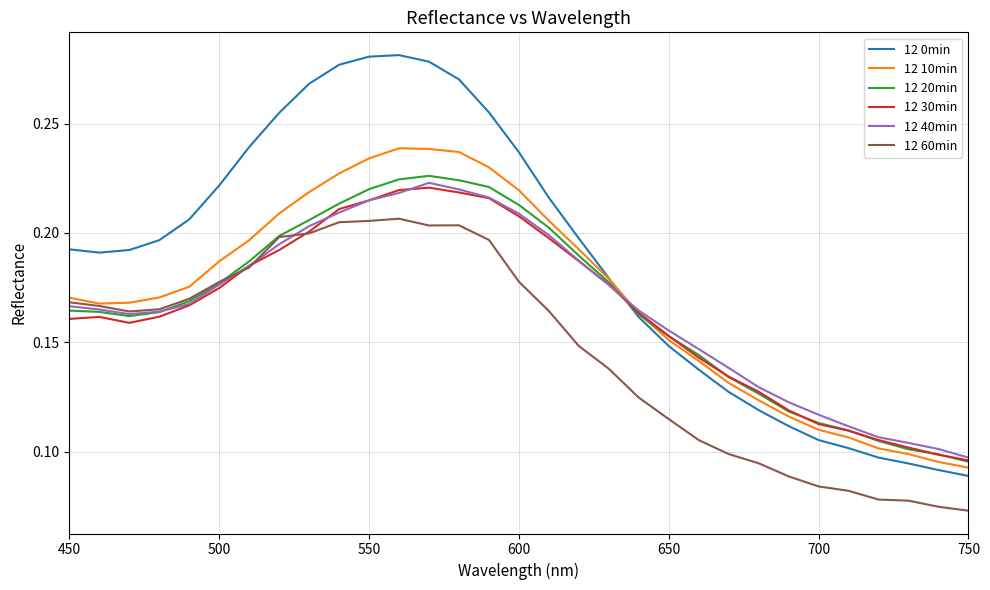

Which series has the largest total across all categories?

12 0min